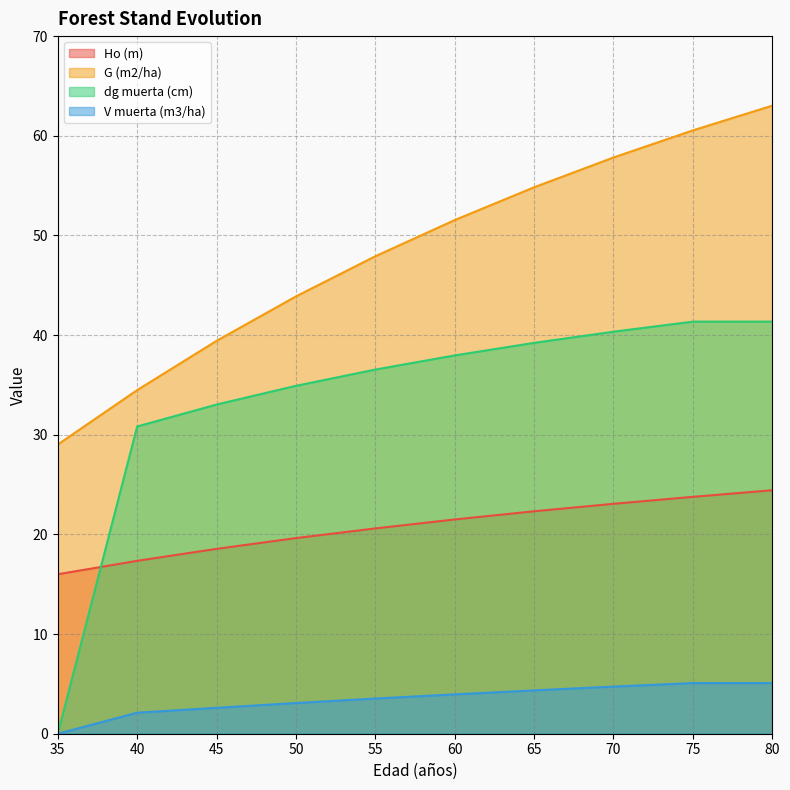

The V muerta (m3/ha) series shows 7.1 at 60. True or false?

False